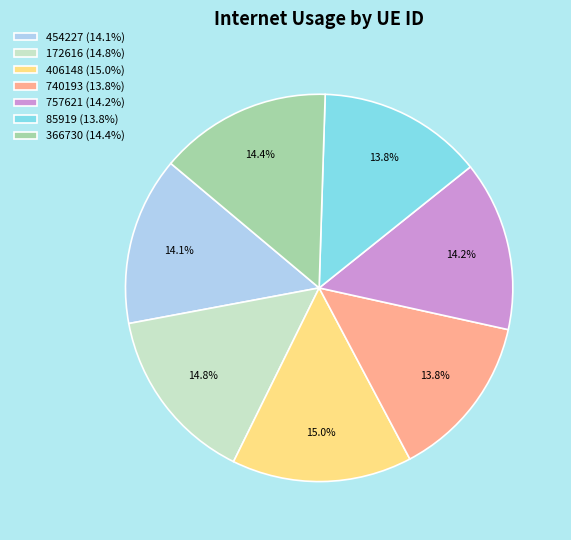

Is there any slice that represents more than half of the pie?

No